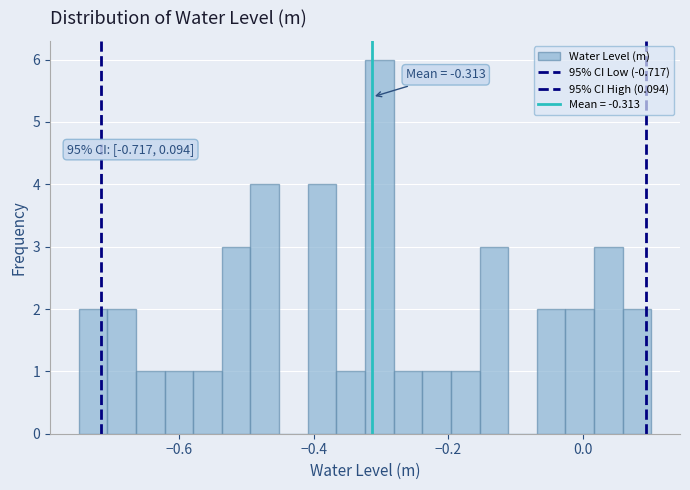

Read against the x-axis, roughly where is the centre of the tallest bar?

-0.30